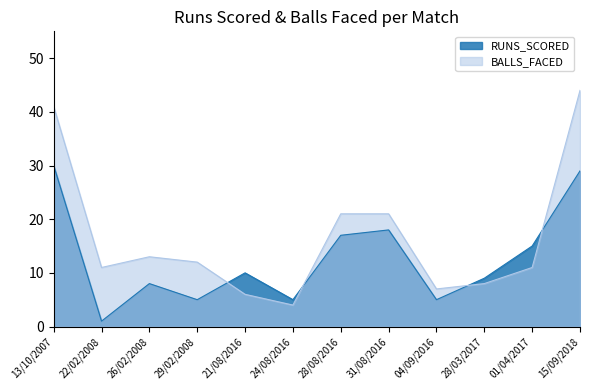

Reading right to left, what are all the values shown in this chart?

RUNS_SCORED: 29	15	9	5	18	17	5	10	5	8	1	30
BALLS_FACED: 44	11	8	7	21	21	4	6	12	13	11	41